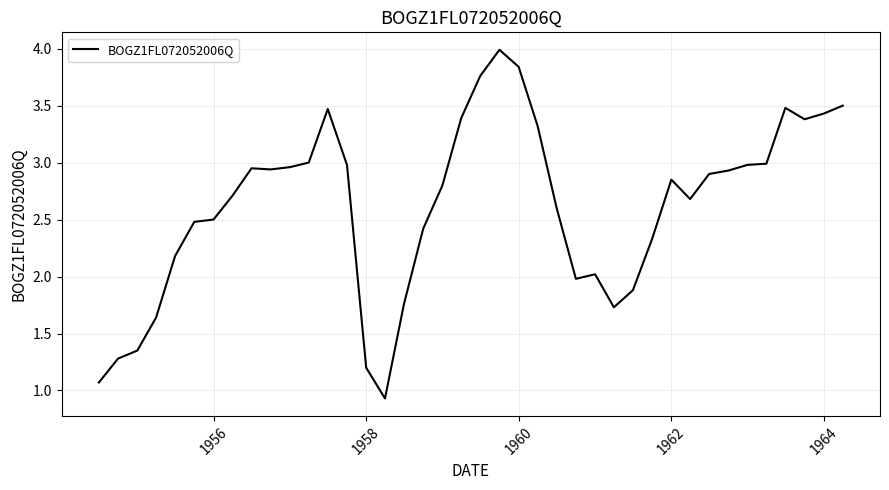

What is the maximum value shown in the chart?

4.0